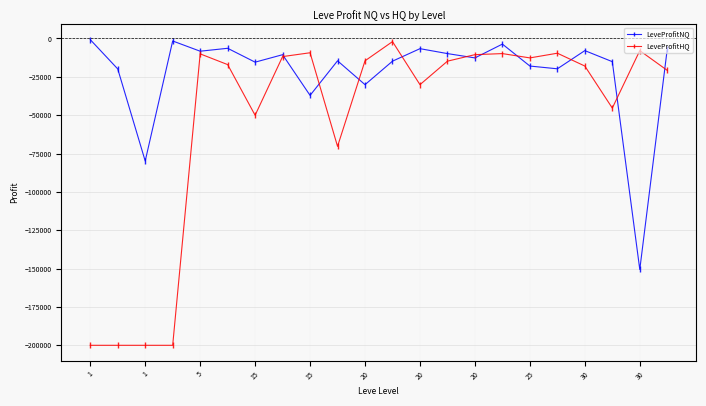

What is the sum of all LeveProfitNQ values?

-491066.6